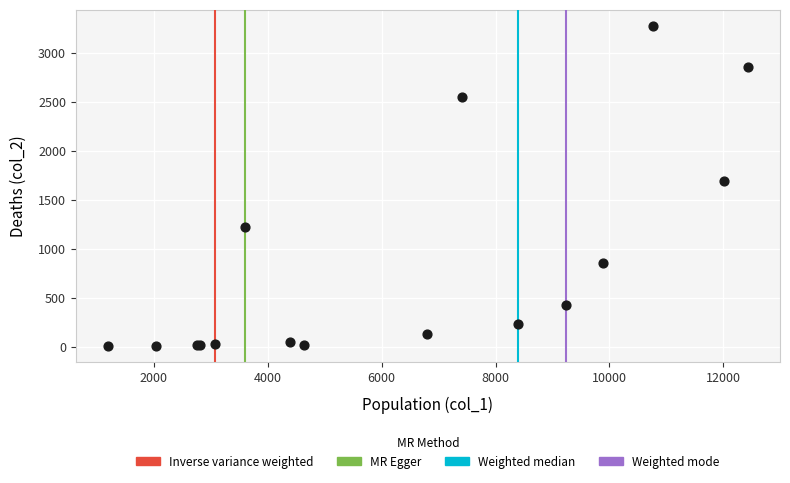

What Y value in the scatter plot is closest to 1638?

1690